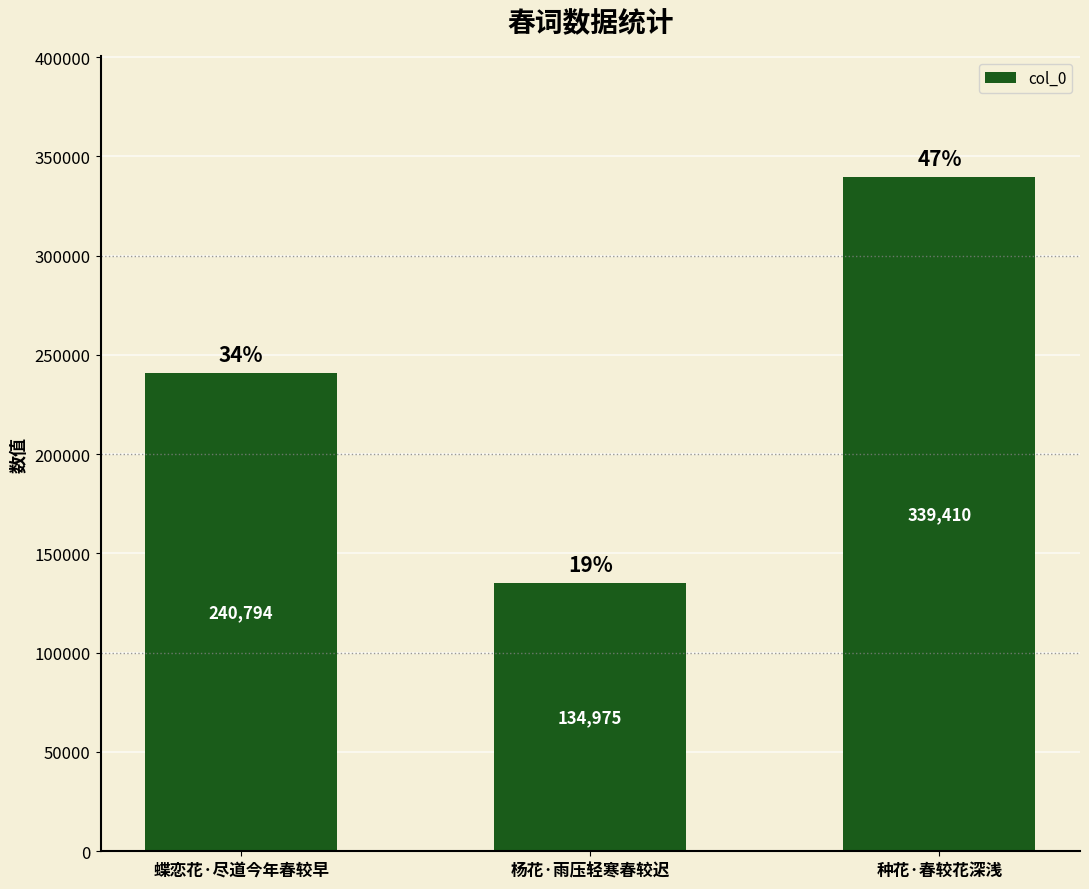

What is the value of the 1st bar from the left?

240794